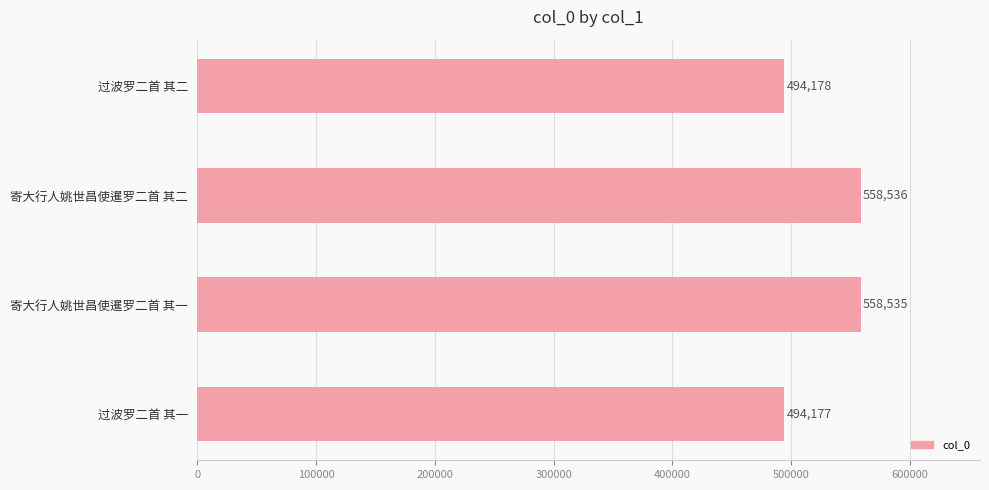

What value does the data have at 寄大行人姚世昌使暹罗二首 其一?

558535